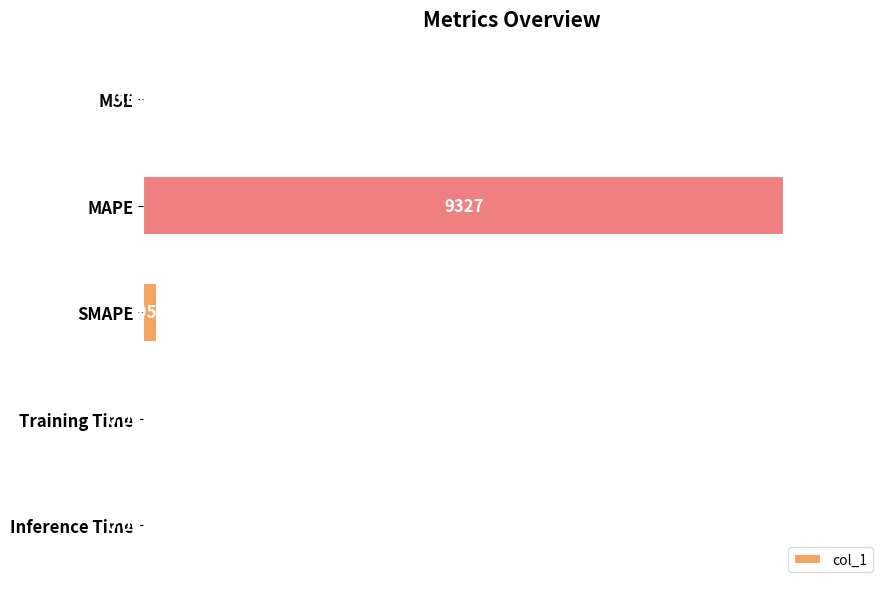

What is the change in value from MAPE to SMAPE?

-9131.0